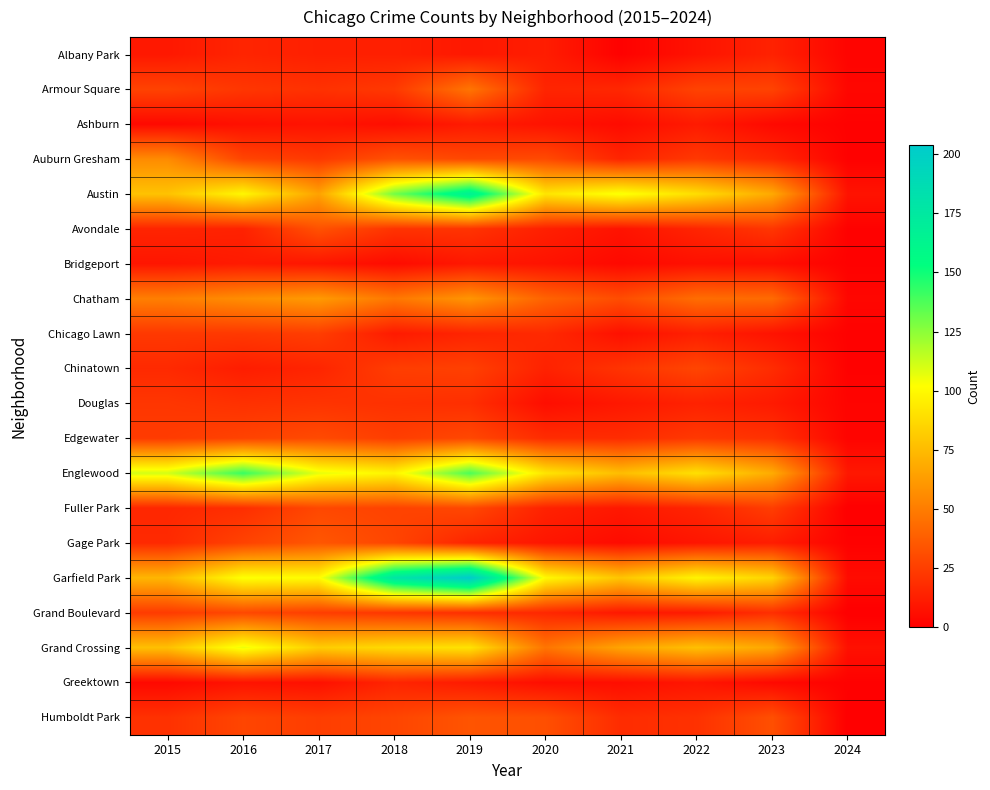

List the series in order of their peak value, highest first.

Garfield Park, Austin, Englewood, Grand Crossing, Chatham, Auburn Gresham, Armour Square, Gage Park, Humboldt Park, Avondale, Edgewater, Fuller Park, Grand Boulevard, Chinatown, Chicago Lawn, Douglas, Albany Park, Greektown, Ashburn, Bridgeport